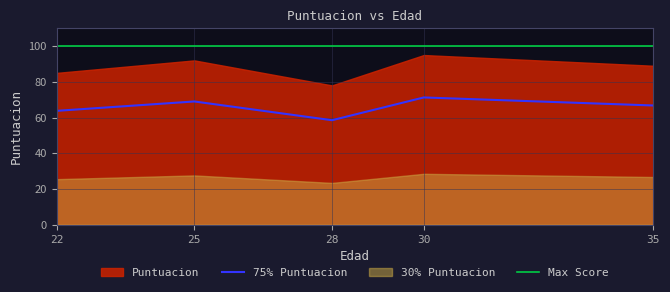

Where is the data nearest to the value 64?

22